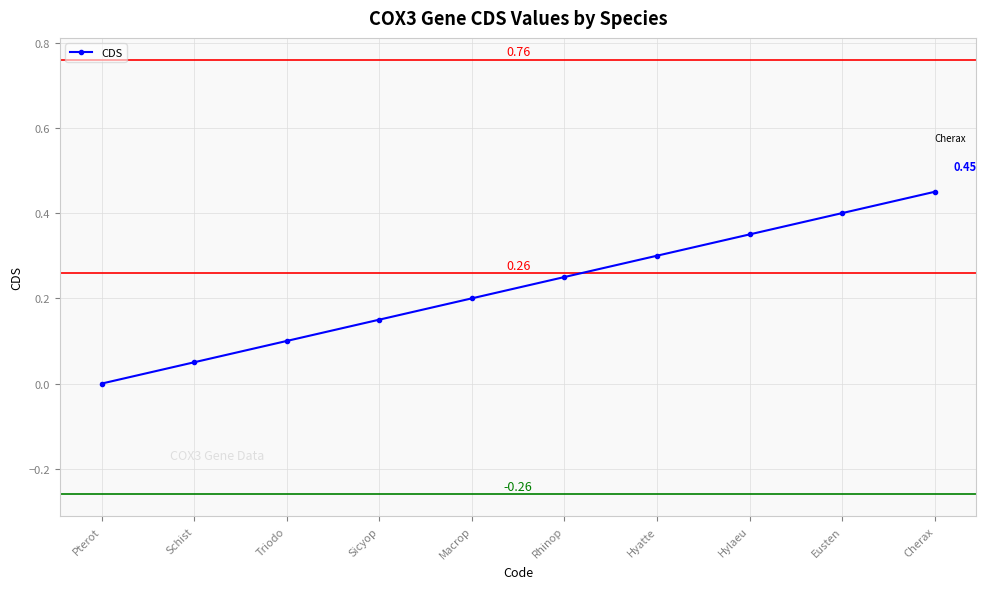

List the labels in order of value, smallest first.

Pterot, Schist, Triodo, Sicyop, Macrop, Rhinop, Hyatte, Hylaeu, Eusten, Cherax